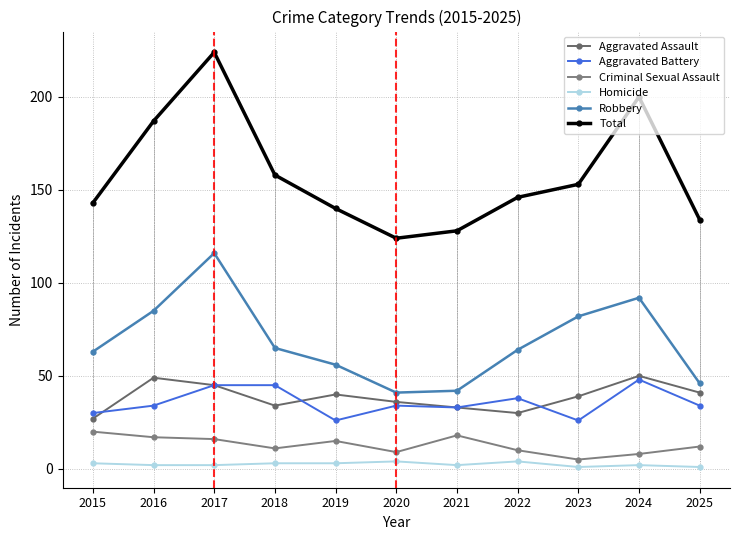

At how many categories does at least one series exceed 44?

11